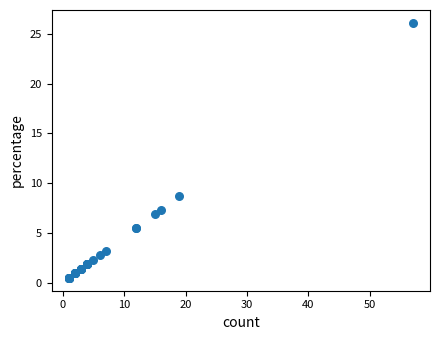

What Y value in the scatter plot is closest to 13?

8.7